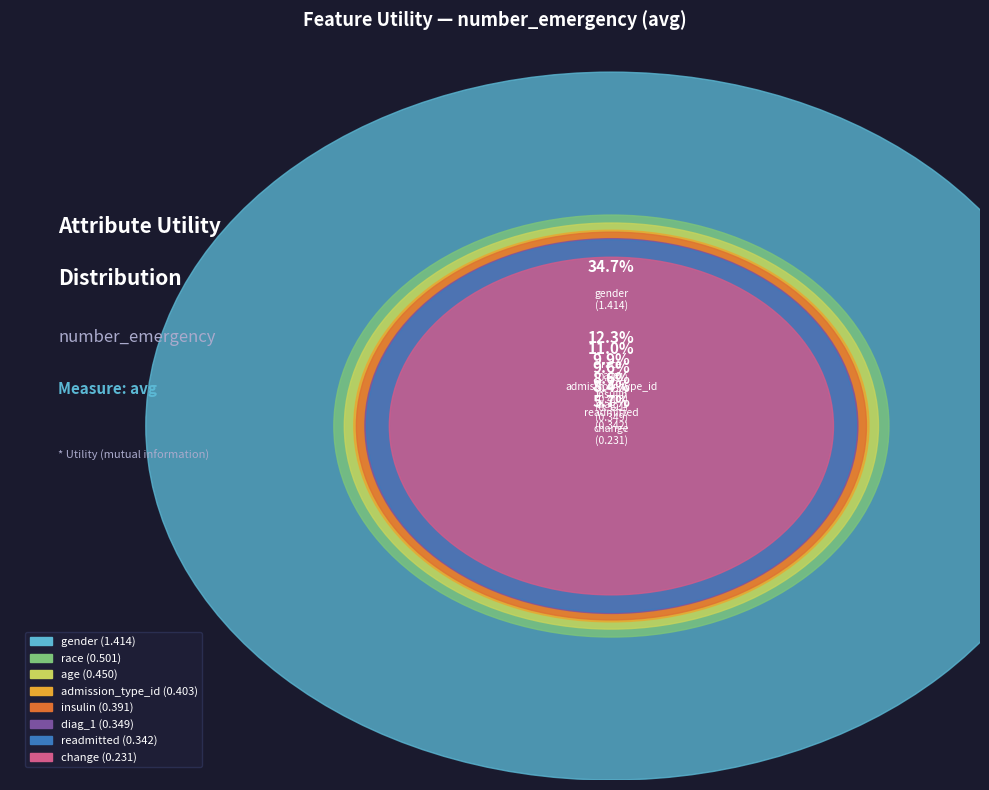

Approximately how many times larger is the value at change compared to gender?

0.2